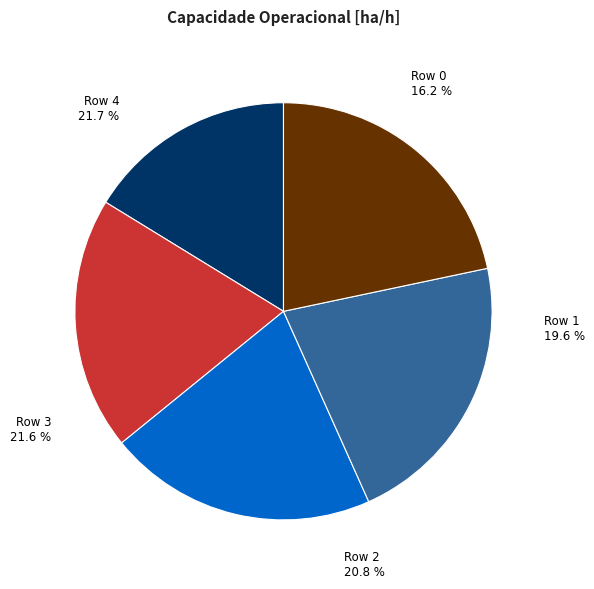

The Row 1 slice represents 20% of the pie. True or false?

True